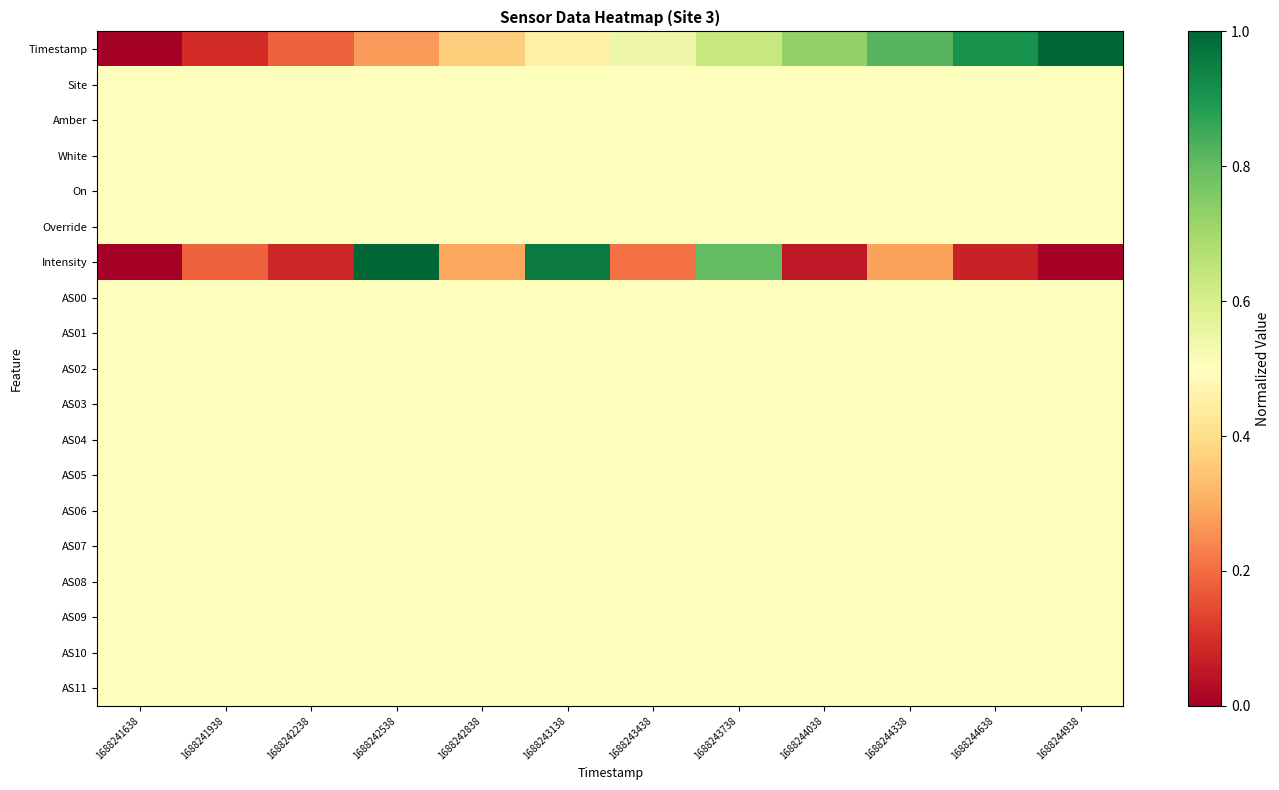

At 1688241938, list the series in order from largest to smallest.

Site, Amber, White, On, Override, AS00, AS01, AS02, AS03, AS04, AS05, AS06, AS07, AS08, AS09, AS10, AS11, Intensity, Timestamp